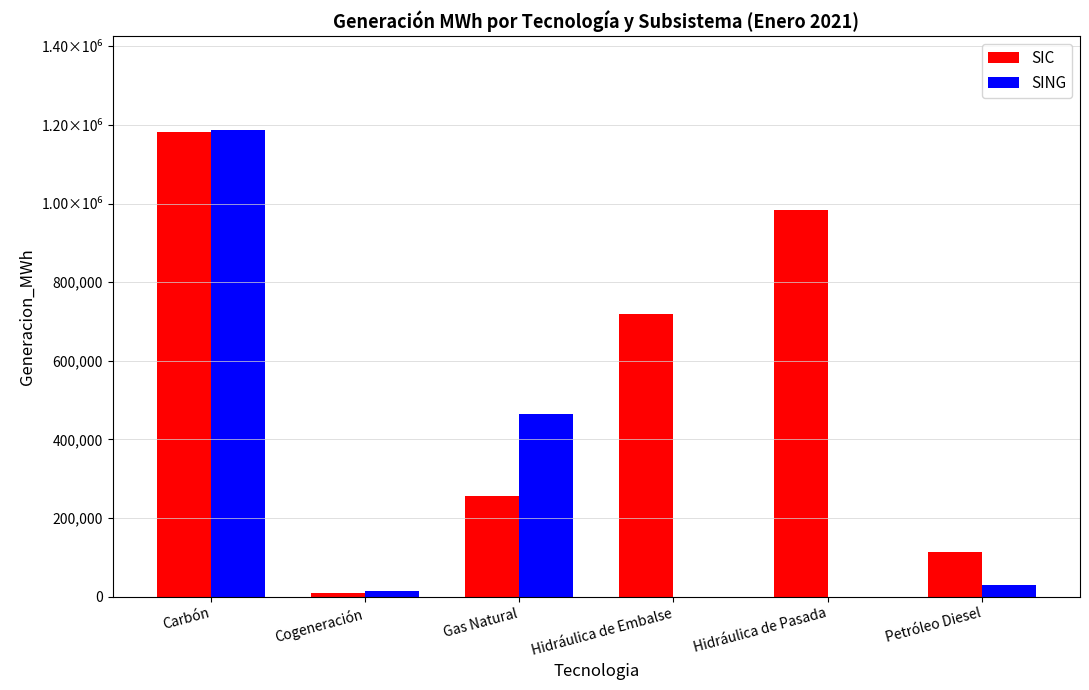

Are the bars grouped side by side (vs. stacked)?

Yes